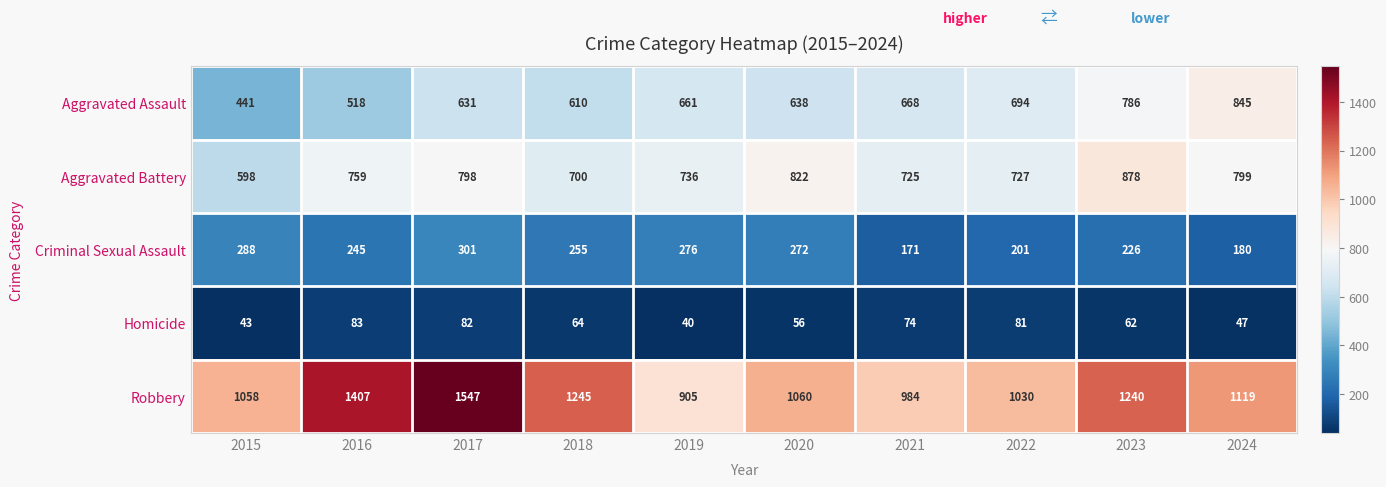

Where is Robbery nearest to the value 1226?

2023